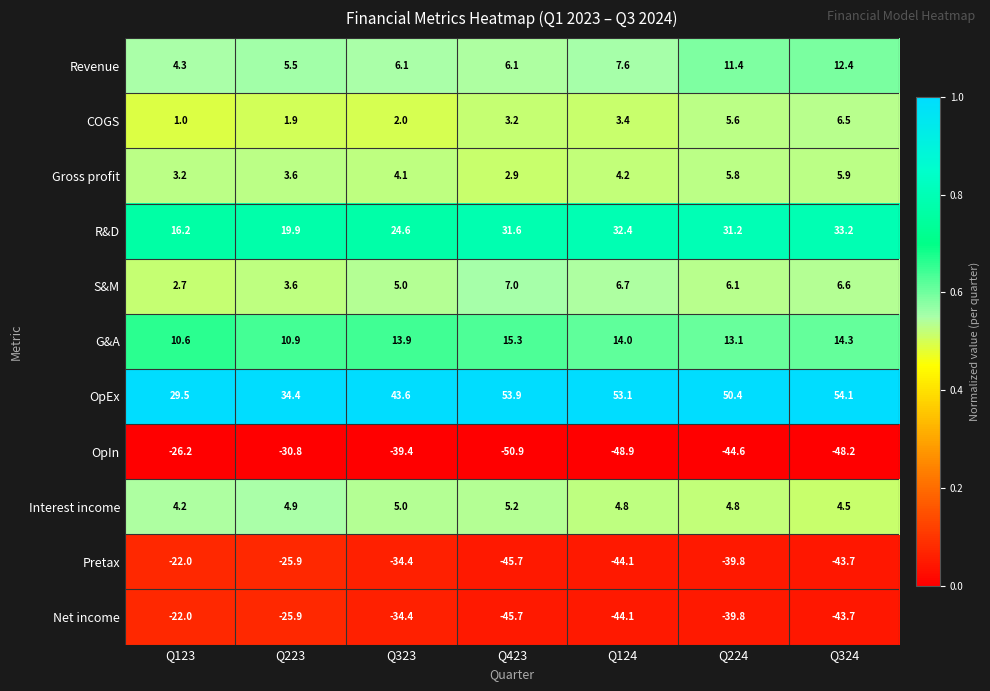

What is the highest value of the G&A series?

15.3